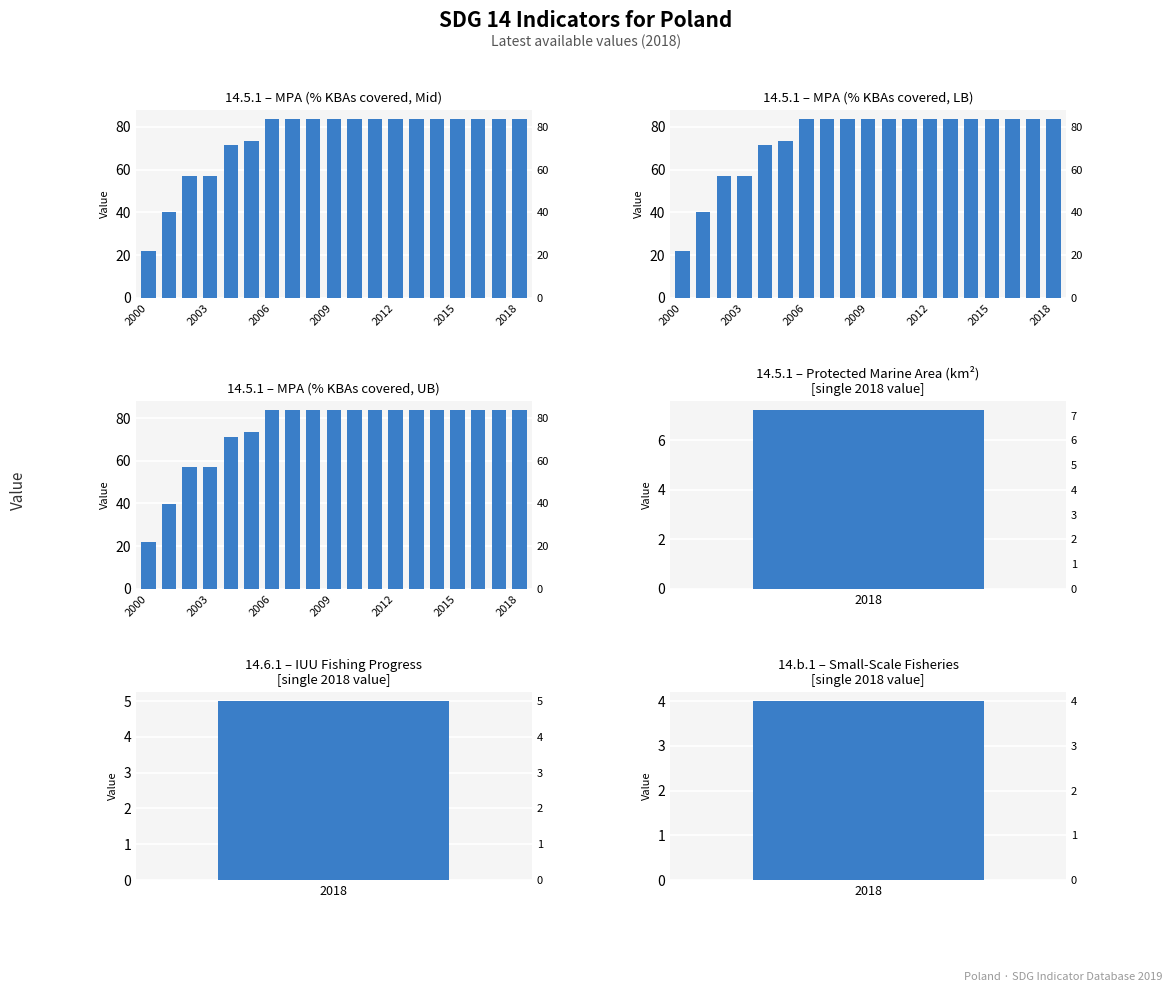

Is the value of 14.5.1 – MPA (% KBAs covered, LB) at 2000 greater than the value of 14.5.1 – MPA (% KBAs covered, Mid) at 7?

No